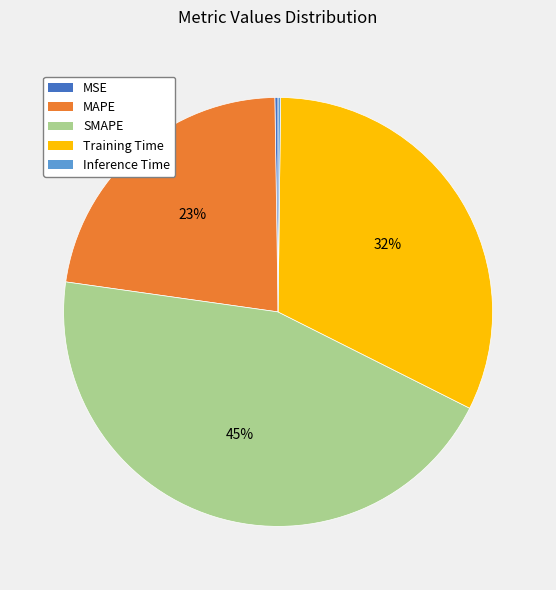

To the nearest percent, what percentage of the pie is MAPE?

23%